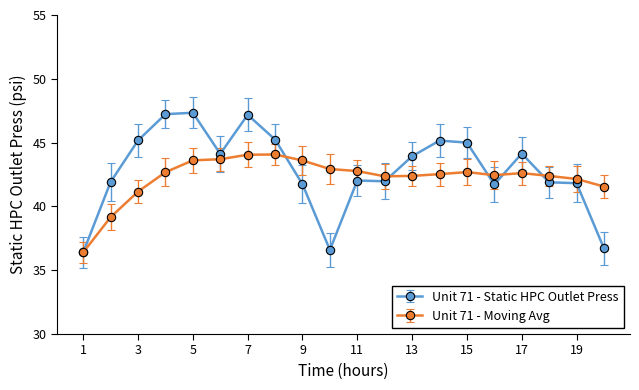

What is the value of the Unit 71 - Static HPC Outlet Press point at the 15th from the left?

45.0